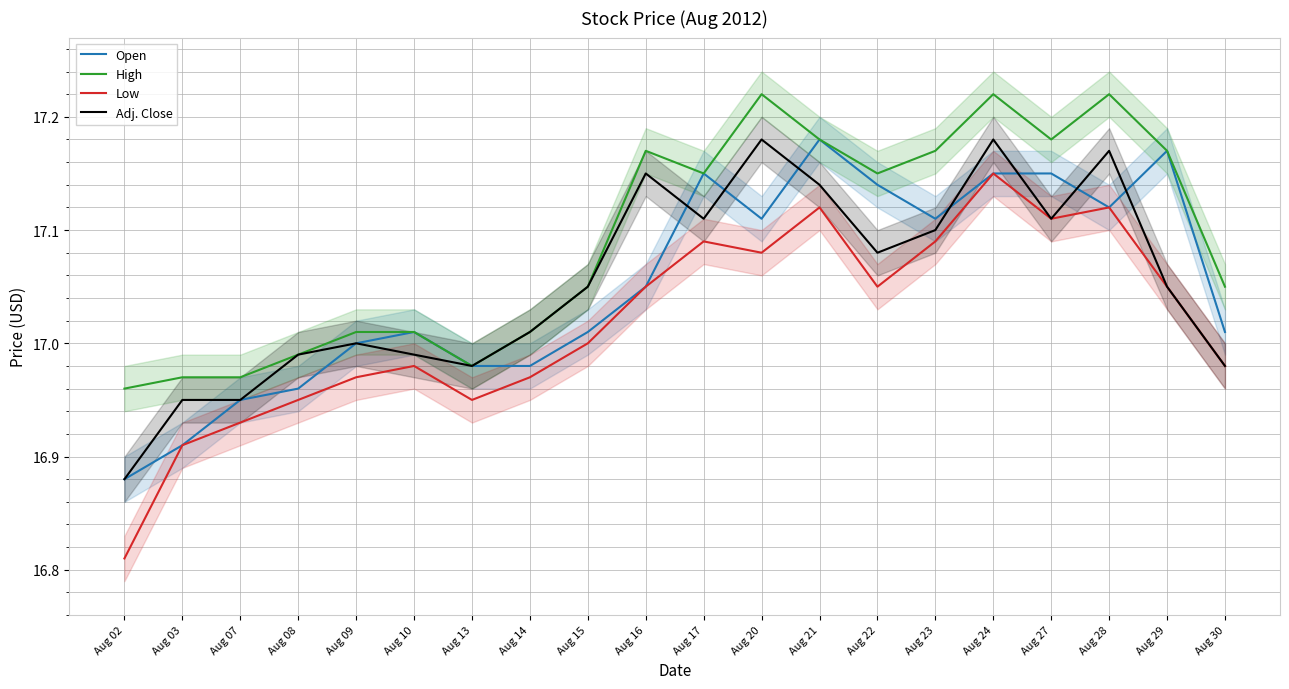

Is the value of High at Aug 20 greater than the value of Open at Aug 14?

Yes